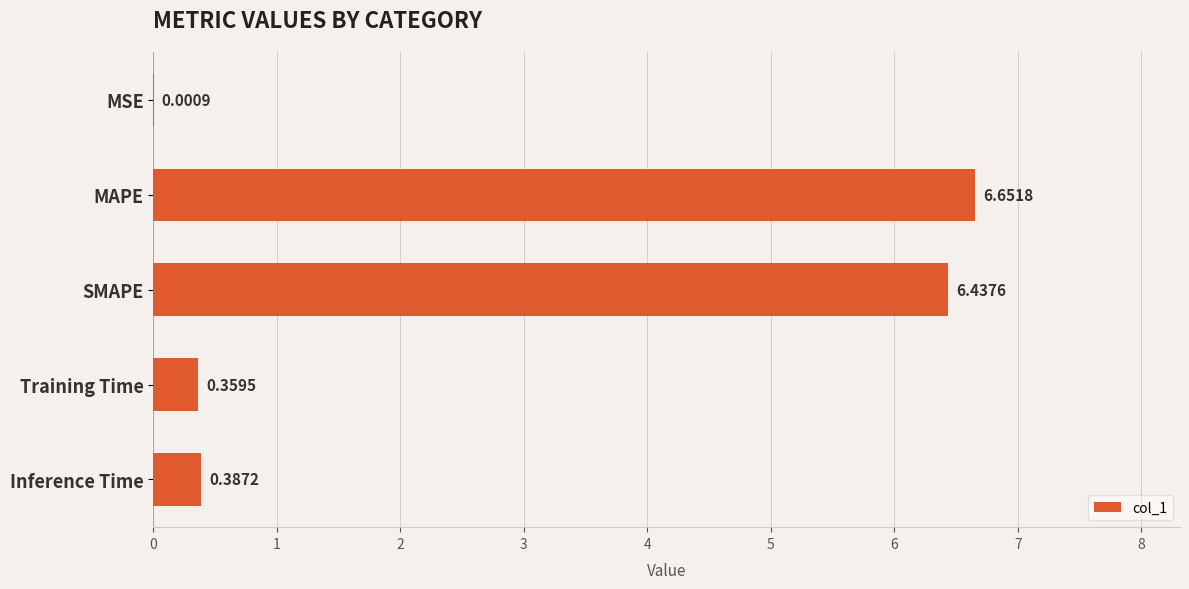

What is the change in value from MAPE to Inference Time?

-6.3